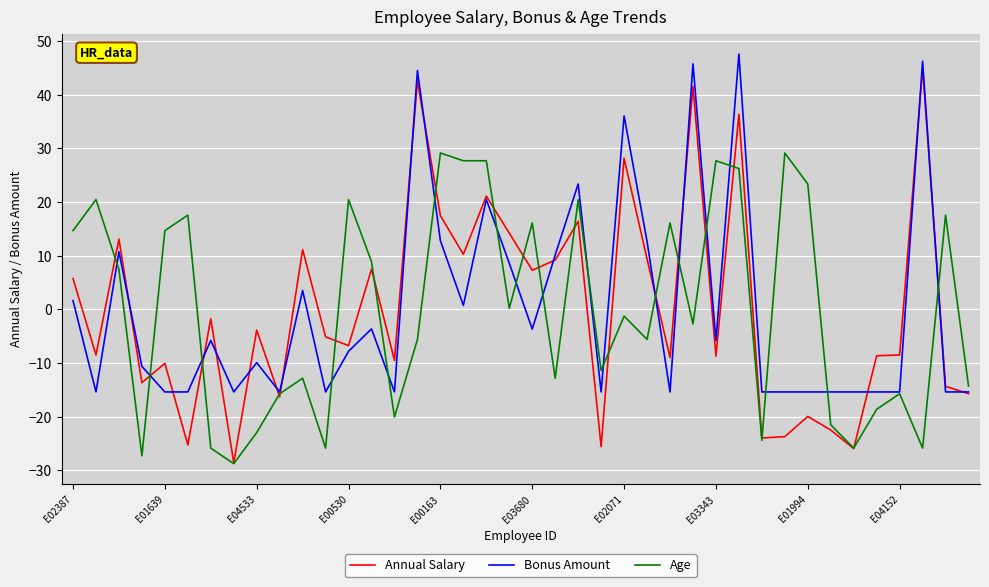

Which series has the largest range (max minus min)?

Annual Salary